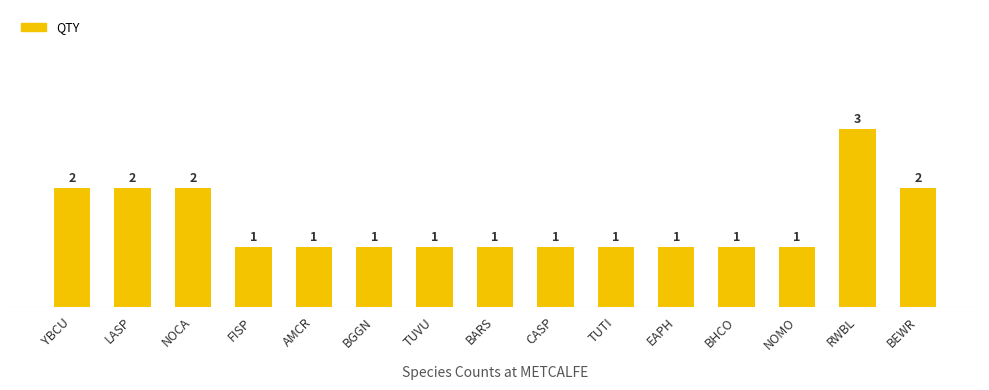

Is it true that the value at BEWR is 3?

False